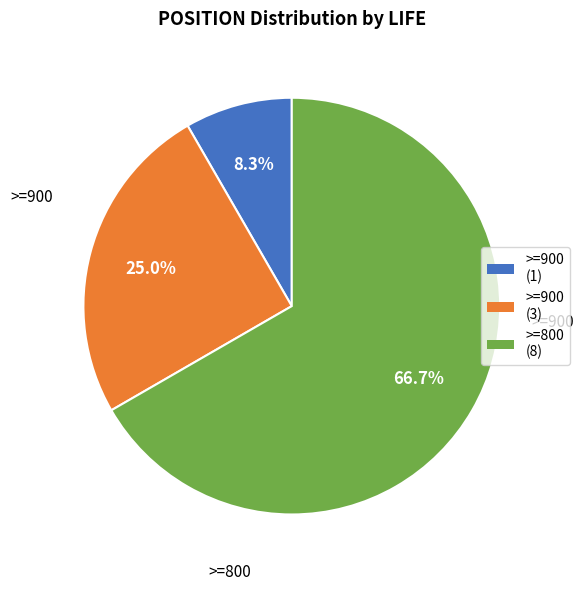

Is there any slice that represents more than half of the pie?

Yes